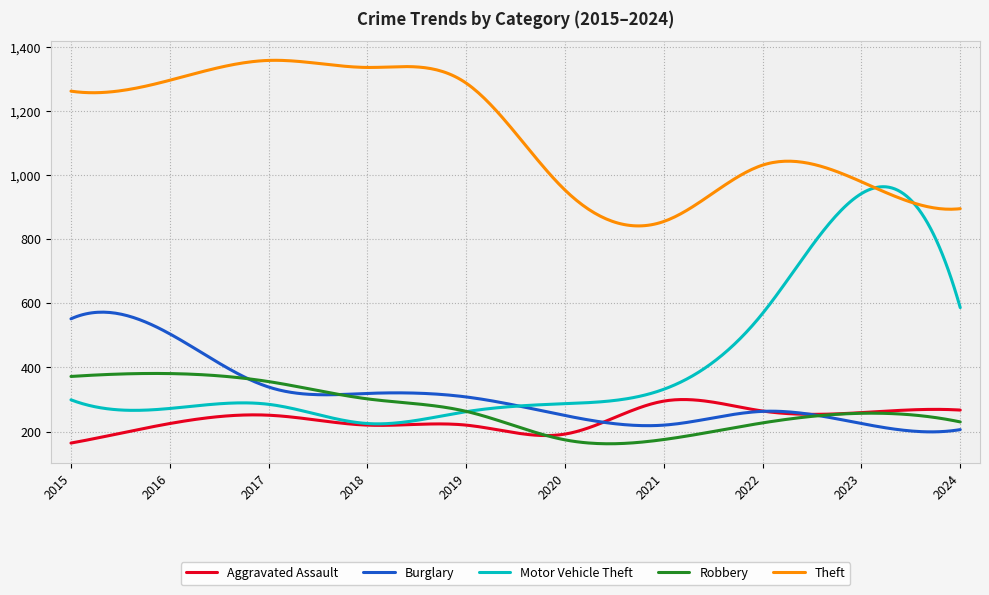

Which series has the widest spread of values?

Motor Vehicle Theft